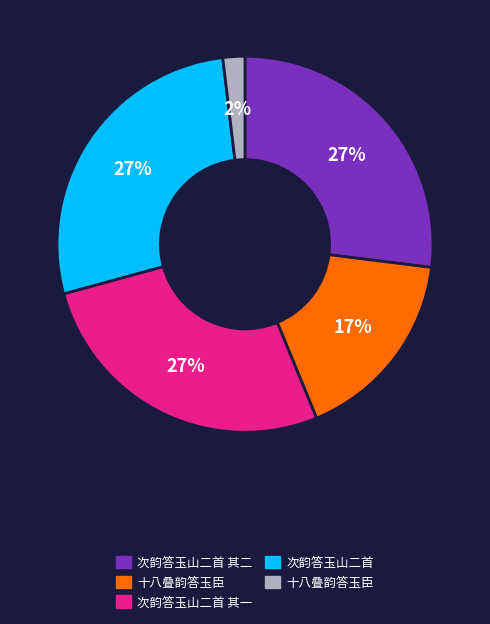

Does any single category account for the majority?

No